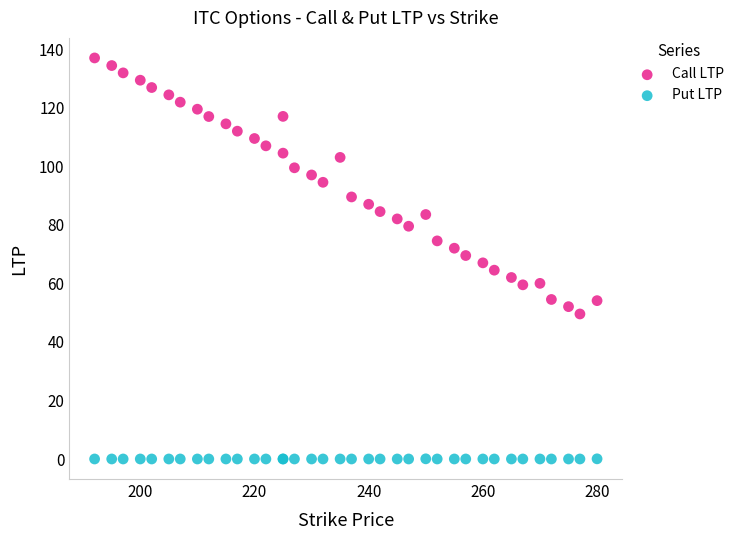

What are all the series names shown in the legend?

Call LTP, Put LTP